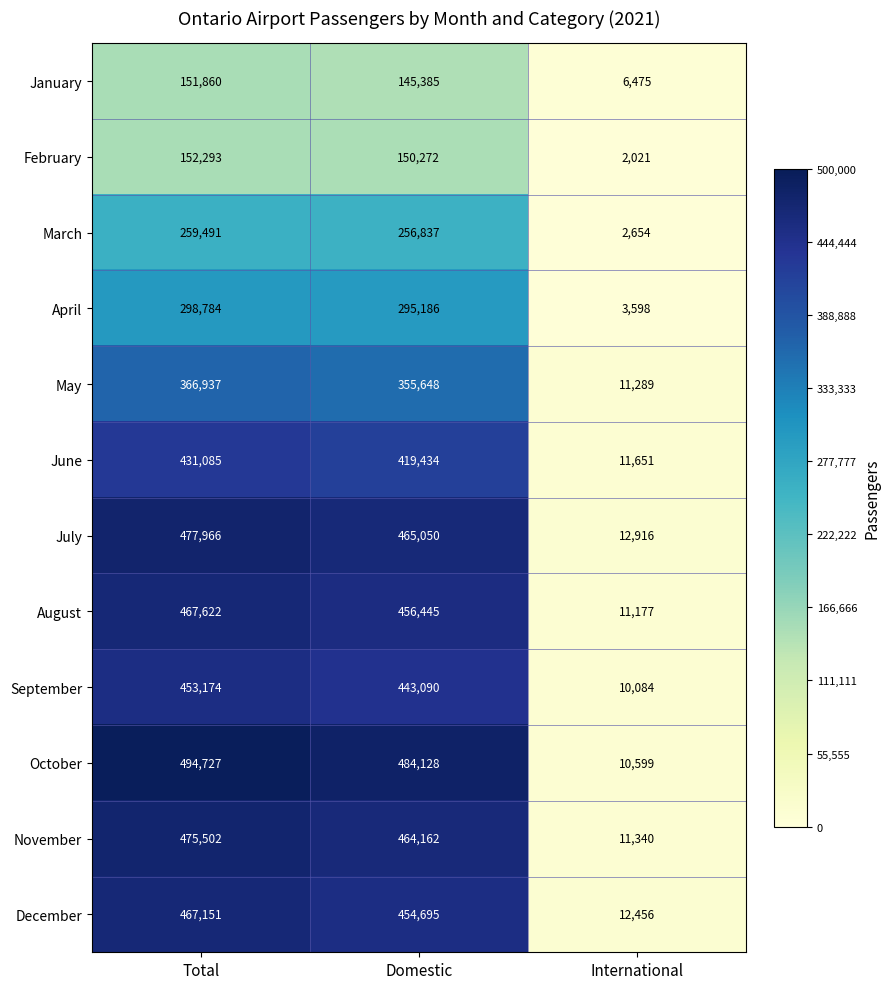

True or false: March has a value of 82014 at Total.

False